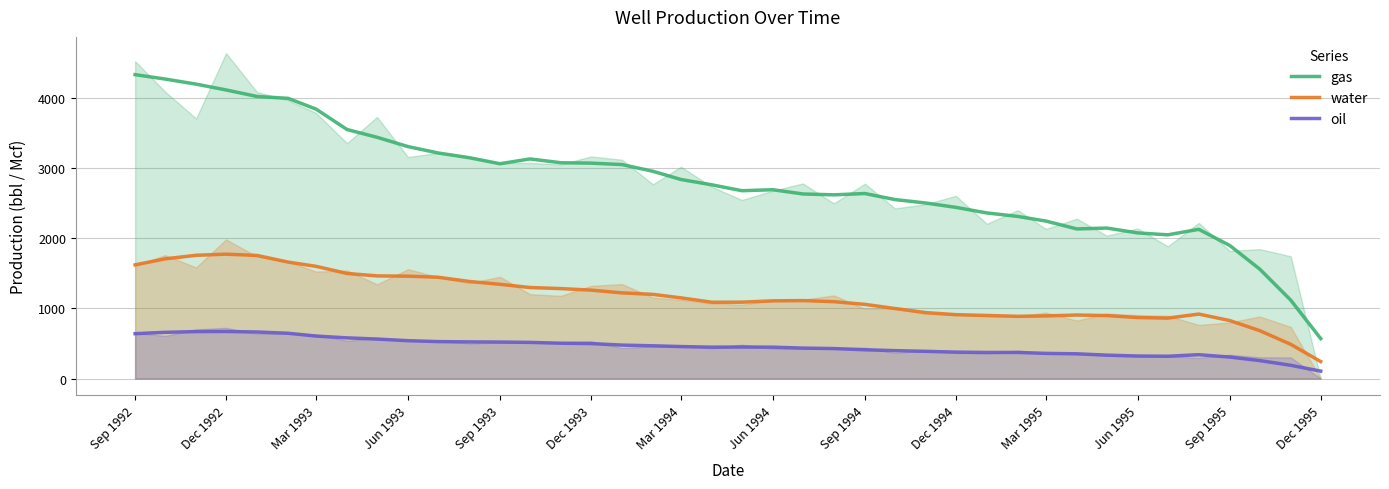

How many categories are shown in the chart?

40